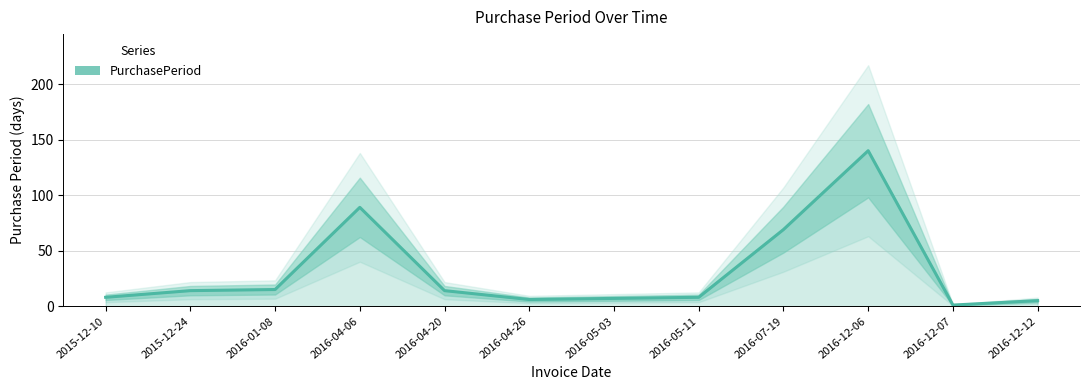

What is the difference between the second highest and minimum values?

88